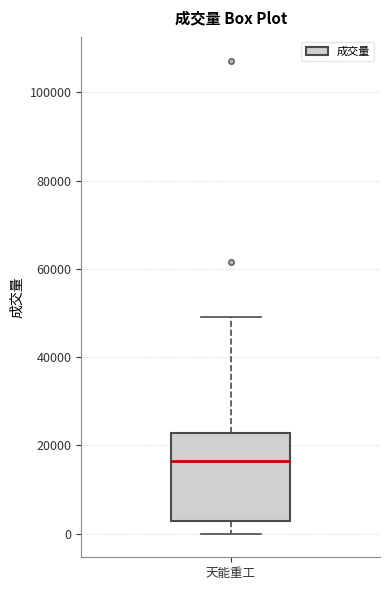

Transcribe this box plot: give where the median line is, the range the box spans, and where the two whiskers end, as read against the y-axis. The values are not printed on the chart, so give them approximately, as read against the axis.

median 16000, box 2000 to 22000, whiskers 0 to 50000